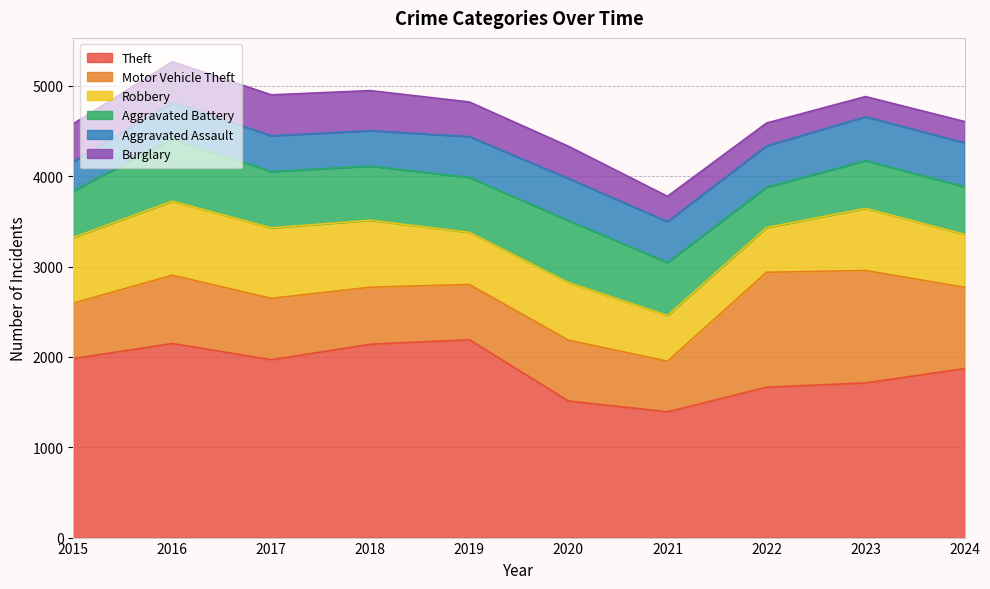

Count the number of data series in this chart.

6